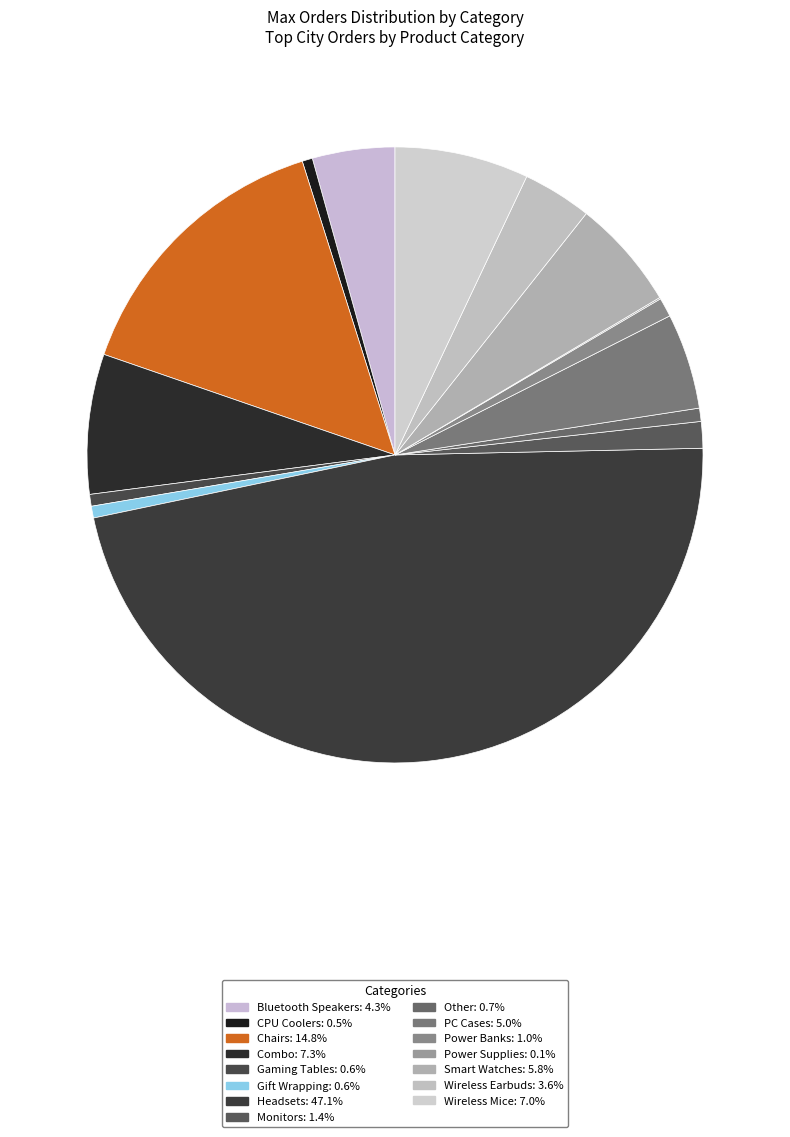

What is the smallest slice in the pie chart?

Power Supplies